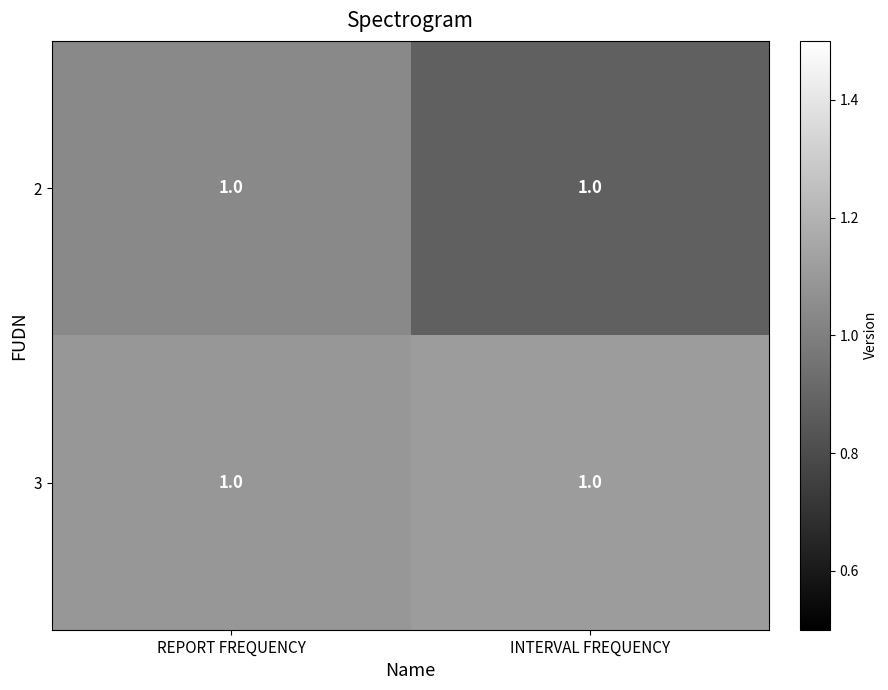

Between REPORT FREQUENCY and INTERVAL FREQUENCY, which series saw the biggest shift?

2